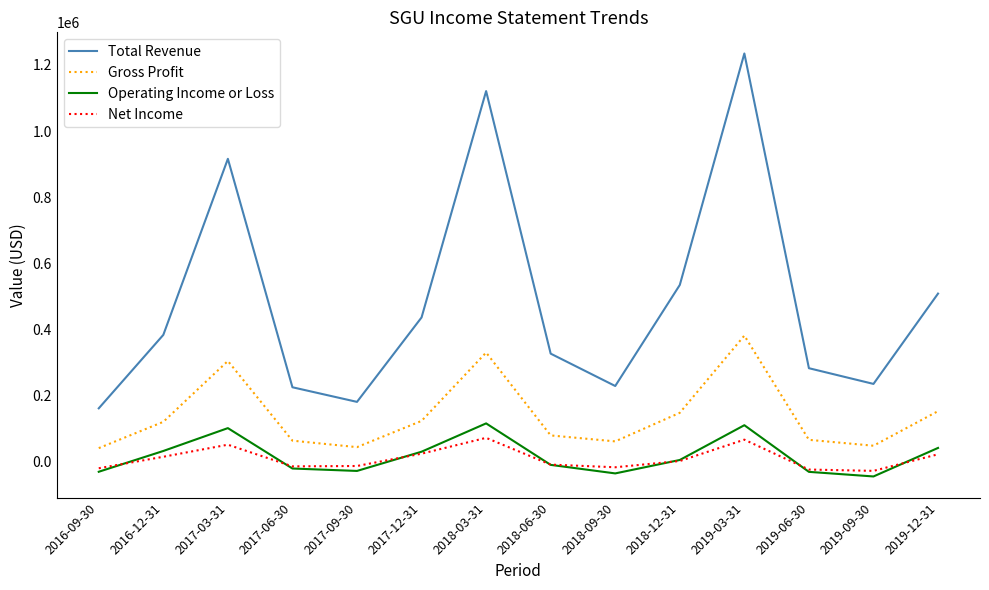

How many values in the Net Income series are below 2900?

7